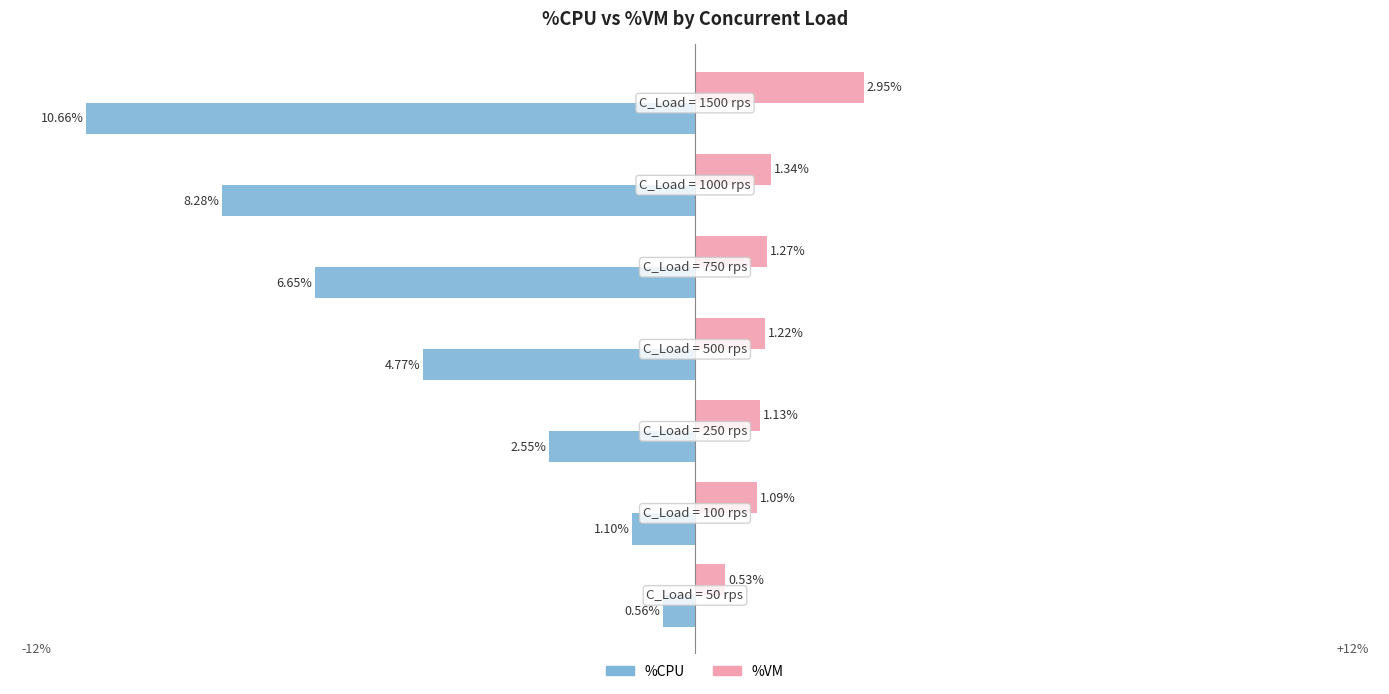

What are all the series names shown in the legend?

%CPU, %VM